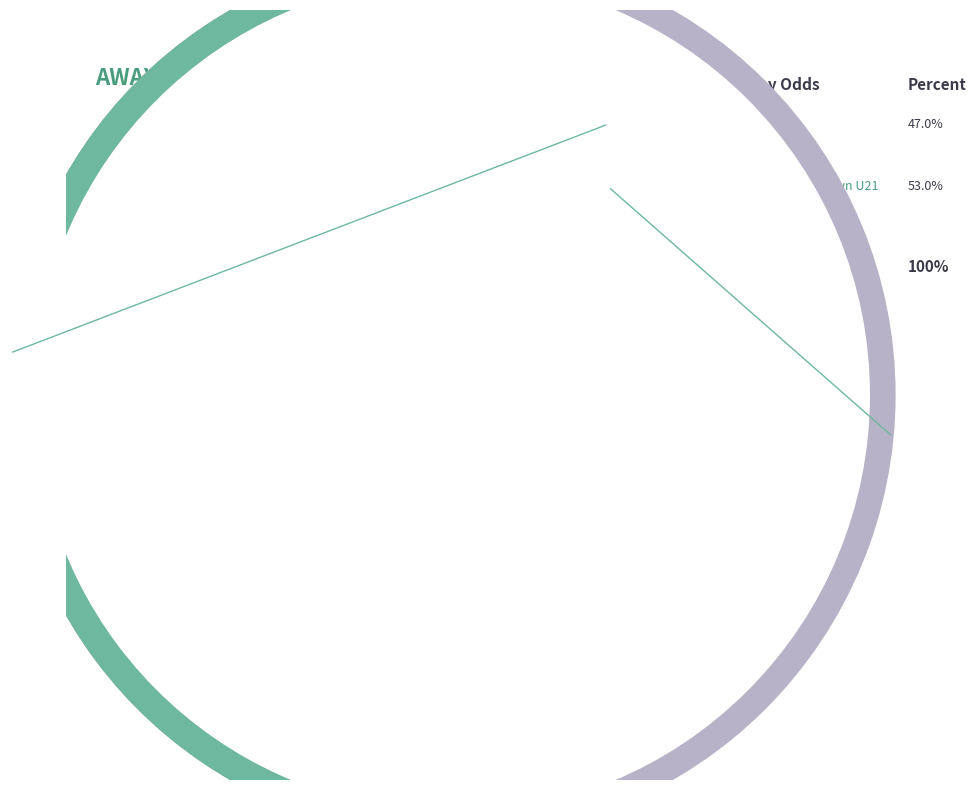

To the nearest percent, what is the average slice percentage?

50%